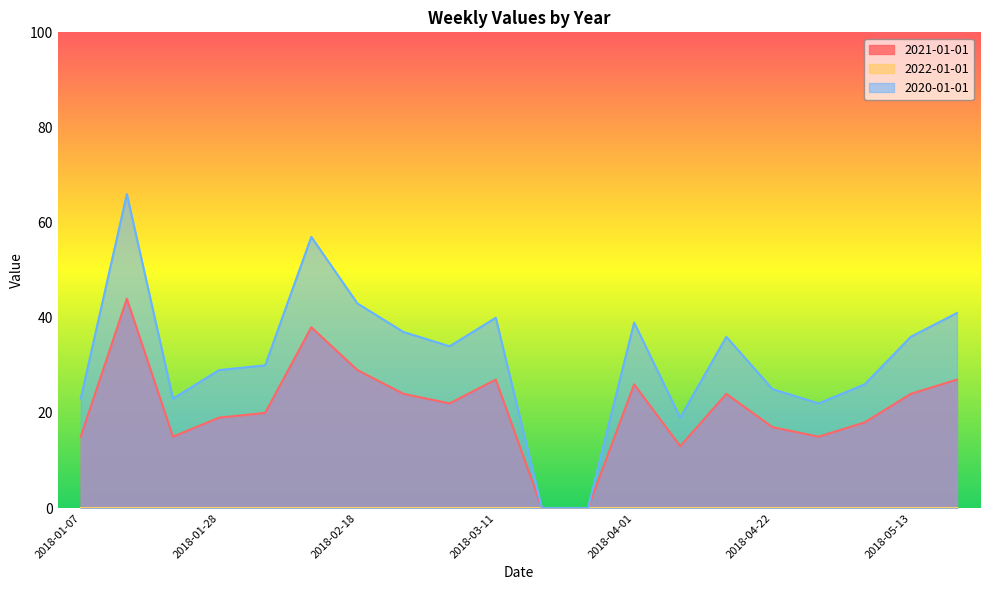

True or false: 2021-01-01 and 2020-01-01 intersect in this chart.

False